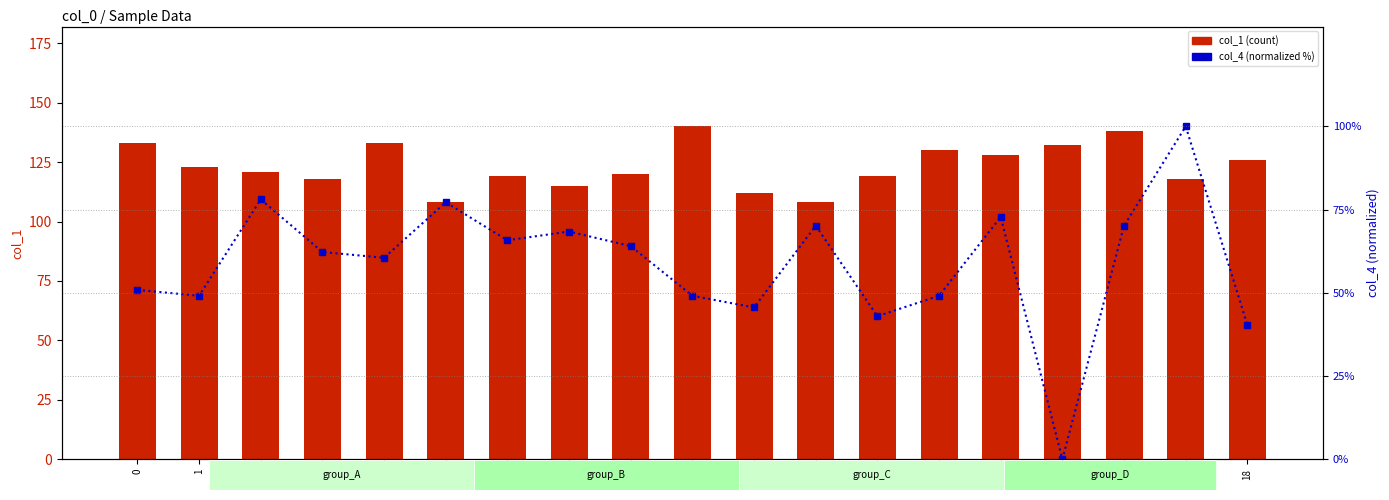

What is the highest value of the col_1 (count) series?

140.0